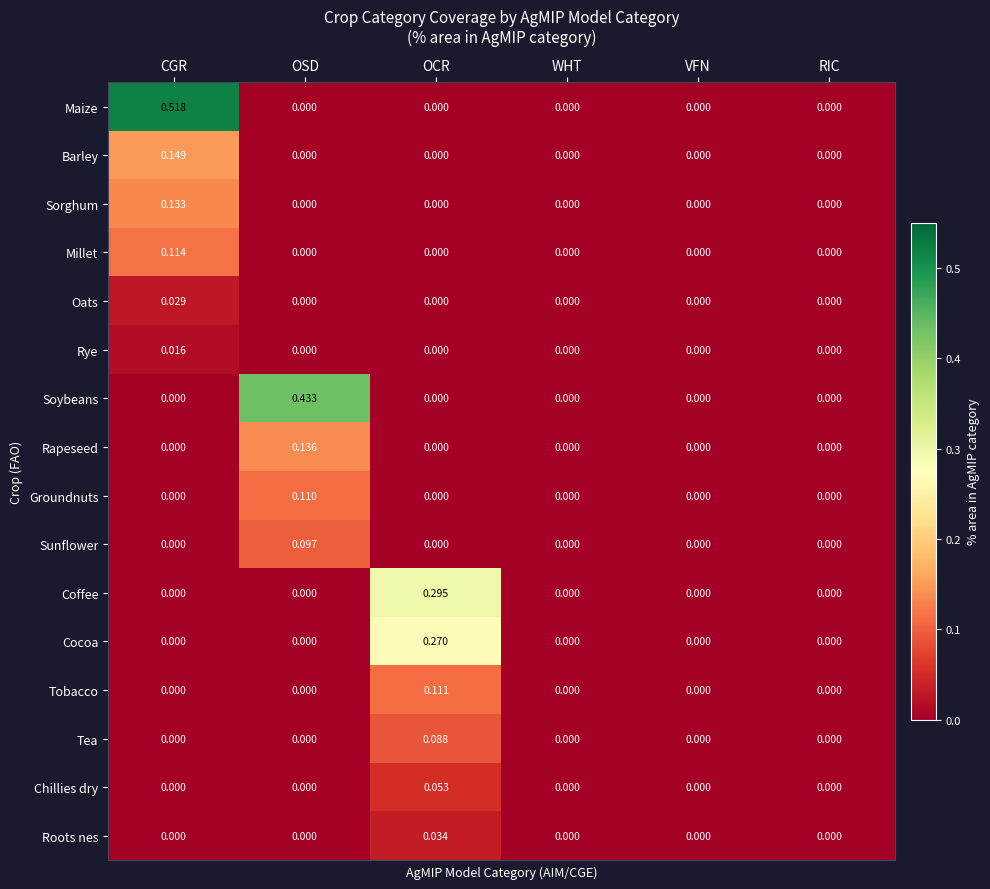

Which series has the largest range (max minus min)?

Maize